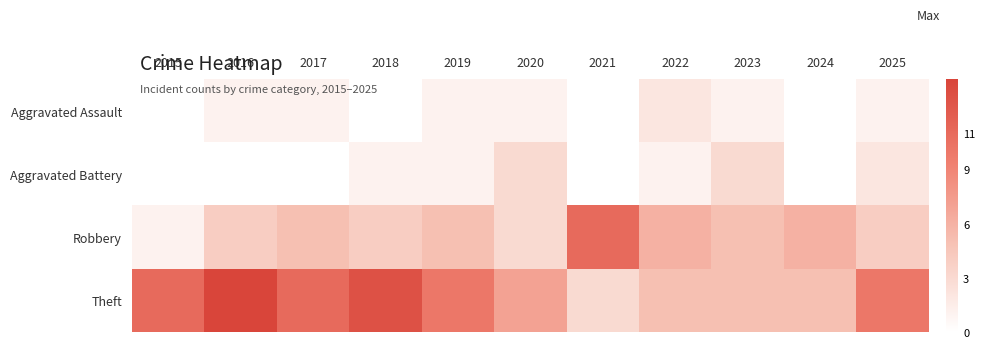

Reading left to right, transcribe all the data shown in this chart.

Aggravated Assault: 2015=0	2016=1	2017=1	2018=0	2019=1	2020=1	2021=0	2022=2	2023=1	2024=0	2025=1
Aggravated Battery: 2015=0	2016=0	2017=0	2018=1	2019=1	2020=3	2021=0	2022=1	2023=3	2024=0	2025=2
Robbery: 2015=1	2016=4	2017=5	2018=4	2019=5	2020=3	2021=11	2022=6	2023=5	2024=6	2025=4
Theft: 2015=11	2016=14	2017=11	2018=13	2019=10	2020=7	2021=3	2022=5	2023=5	2024=5	2025=10